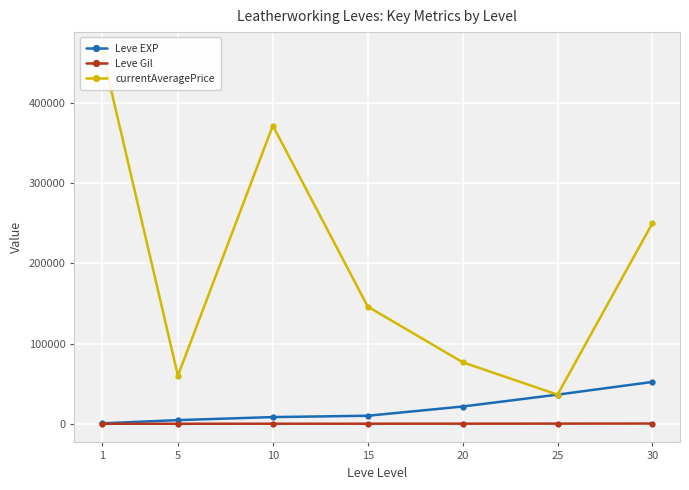

Where does the currentAveragePrice series first go above 146030?

1